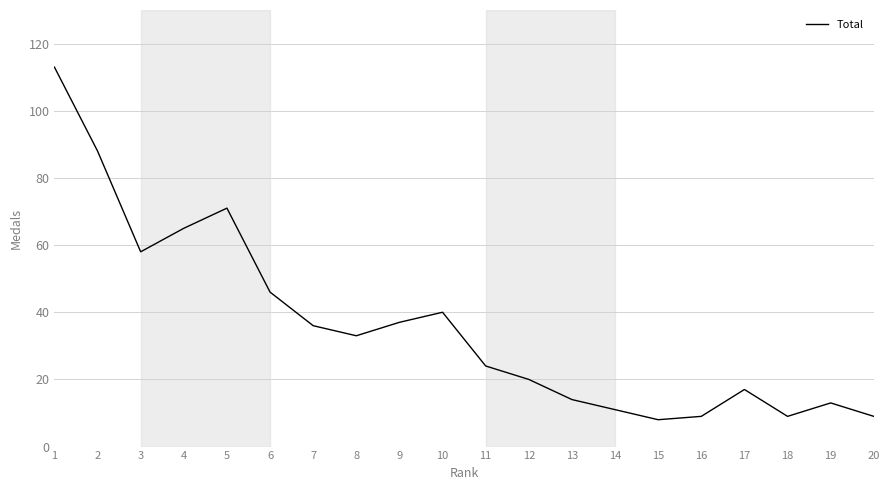

Reading left to right, what are all the values shown in this chart?

1=113	2=88	3=58	4=65	5=71	6=46	7=36	8=33	9=37	10=40	11=24	12=20	13=14	14=11	15=8	16=9	17=17	18=9	19=13	20=9